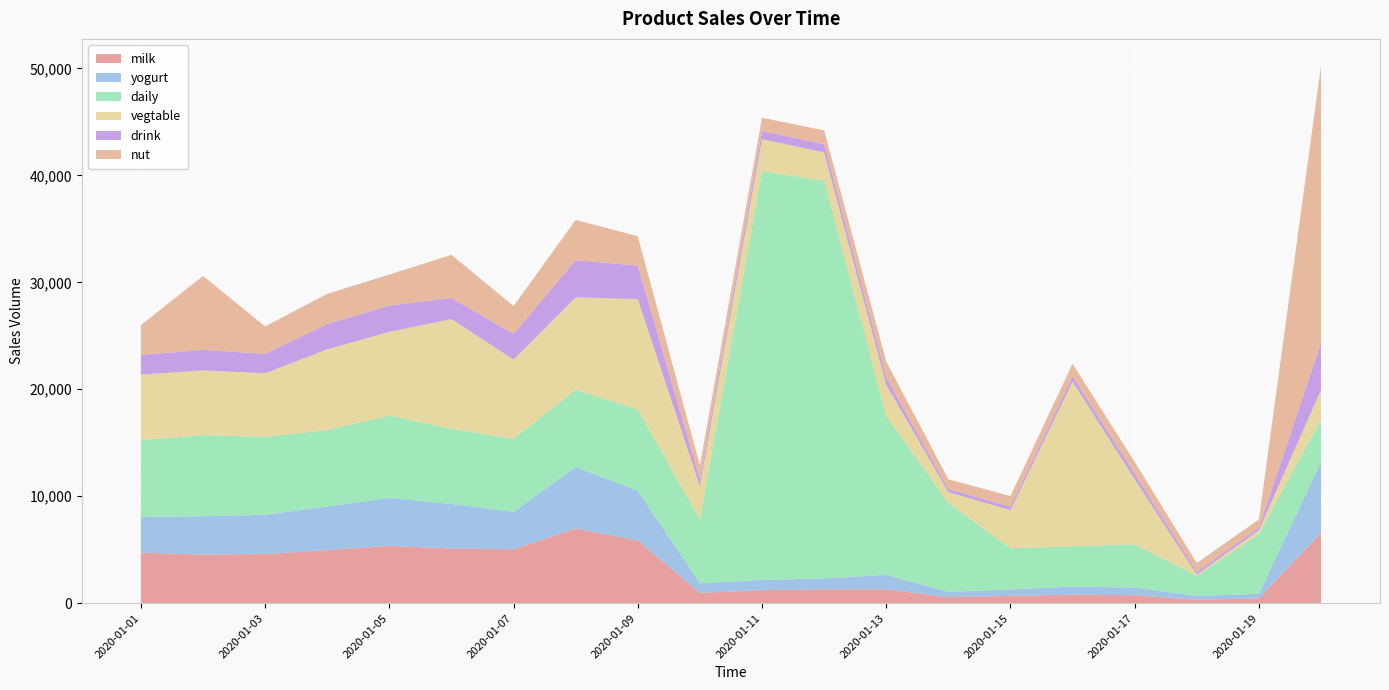

Reading right to left, transcribe all the data shown in this chart.

milk: 2020-01-20=6575	2020-01-19=450	2020-01-18=325	2020-01-17=754	2020-01-16=807	2020-01-15=686	2020-01-14=574	2020-01-13=1298	2020-01-12=1312	2020-01-11=1220	2020-01-10=974	2020-01-09=5859	2020-01-08=7002	2020-01-07=5050	2020-01-06=5108	2020-01-05=5361	2020-01-04=4967	2020-01-03=4603	2020-01-02=4547	2020-01-01=4738
yogurt: 2020-01-20=6635	2020-01-19=432	2020-01-18=351	2020-01-17=713	2020-01-16=761	2020-01-15=603	2020-01-14=494	2020-01-13=1350	2020-01-12=1014	2020-01-11=961	2020-01-10=896	2020-01-09=4648	2020-01-08=5730	2020-01-07=3490	2020-01-06=4174	2020-01-05=4484	2020-01-04=4073	2020-01-03=3670	2020-01-02=3587	2020-01-01=3327
daily: 2020-01-20=3955	2020-01-19=5577	2020-01-18=1882	2020-01-17=4034	2020-01-16=3757	2020-01-15=3848	2020-01-14=8306	2020-01-13=14849	2020-01-12=37173	2020-01-11=38217	2020-01-10=5944	2020-01-09=7602	2020-01-08=7235	2020-01-07=6842	2020-01-06=7017	2020-01-05=7700	2020-01-04=7149	2020-01-03=7279	2020-01-02=7586	2020-01-01=7183
vegtable: 2020-01-20=2769	2020-01-19=366	2020-01-18=127	2020-01-17=6091	2020-01-16=15407	2020-01-15=3563	2020-01-14=1013	2020-01-13=2939	2020-01-12=2647	2020-01-11=2982	2020-01-10=3144	2020-01-09=10316	2020-01-08=8632	2020-01-07=7395	2020-01-06=10264	2020-01-05=7823	2020-01-04=7544	2020-01-03=5950	2020-01-02=6044	2020-01-01=6124
drink: 2020-01-20=4412	2020-01-19=235	2020-01-18=250	2020-01-17=517	2020-01-16=466	2020-01-15=317	2020-01-14=291	2020-01-13=664	2020-01-12=774	2020-01-11=749	2020-01-10=601	2020-01-09=3133	2020-01-08=3476	2020-01-07=2392	2020-01-06=1969	2020-01-05=2457	2020-01-04=2362	2020-01-03=1808	2020-01-02=1919	2020-01-01=1841
nut: 2020-01-20=25894	2020-01-19=777	2020-01-18=824	2020-01-17=1112	2020-01-16=1192	2020-01-15=1004	2020-01-14=909	2020-01-13=1499	2020-01-12=1285	2020-01-11=1254	2020-01-10=1320	2020-01-09=2747	2020-01-08=3755	2020-01-07=2613	2020-01-06=4038	2020-01-05=2901	2020-01-04=2827	2020-01-03=2564	2020-01-02=6913	2020-01-01=2784